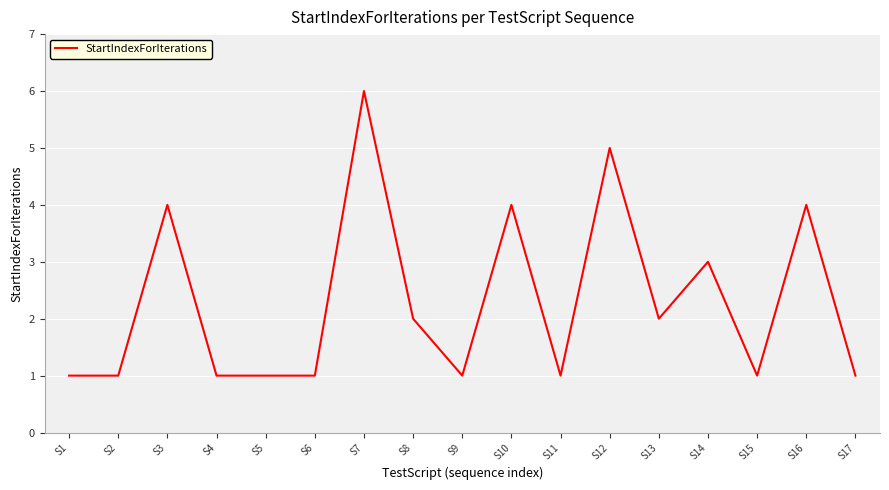

What is the change in value from S4 to S13?

+1